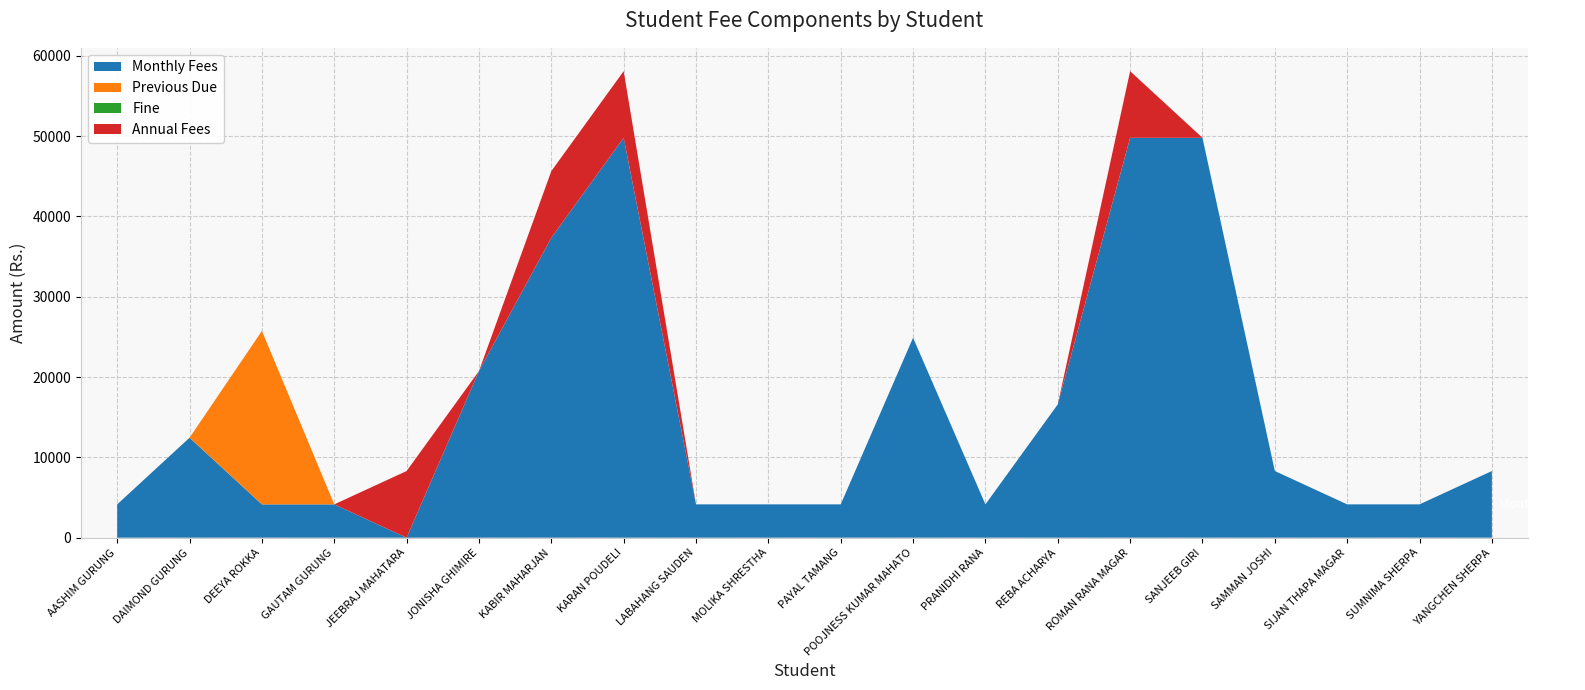

Reading left to right, what are all the values shown in this chart?

Monthly Fees: AASHIM GURUNG=4150	DAIMOND GURUNG=12450	DEEYA ROKKA=4150	GAUTAM GURUNG=4150	JEEBRAJ MAHATARA=0	JONISHA GHIMIRE=20750	KABIR MAHARJAN=37350	KARAN POUDELI=49800	LABAHANG SAUDEN=4150	MOLIKA SHRESTHA=4150	PAYAL TAMANG=4150	POOJNESS KUMAR MAHATO=24900	PRANIDHI RANA=4150	REBA ACHARYA=16600	ROMAN RANA MAGAR=49800	SANJEEB GIRI=49800	SAMMAN JOSHI=8300	SIJAN THAPA MAGAR=4150	SUMNIMA SHERPA=4150	YANGCHEN SHERPA=8300
Previous Due: AASHIM GURUNG=0	DAIMOND GURUNG=0	DEEYA ROKKA=21600	GAUTAM GURUNG=0	JEEBRAJ MAHATARA=0	JONISHA GHIMIRE=0	KABIR MAHARJAN=0	KARAN POUDELI=0	LABAHANG SAUDEN=0	MOLIKA SHRESTHA=0	PAYAL TAMANG=0	POOJNESS KUMAR MAHATO=0	PRANIDHI RANA=0	REBA ACHARYA=0	ROMAN RANA MAGAR=0	SANJEEB GIRI=0	SAMMAN JOSHI=0	SIJAN THAPA MAGAR=0	SUMNIMA SHERPA=0	YANGCHEN SHERPA=0
Fine: AASHIM GURUNG=0	DAIMOND GURUNG=0	DEEYA ROKKA=0	GAUTAM GURUNG=0	JEEBRAJ MAHATARA=0	JONISHA GHIMIRE=0	KABIR MAHARJAN=0	KARAN POUDELI=0	LABAHANG SAUDEN=0	MOLIKA SHRESTHA=0	PAYAL TAMANG=0	POOJNESS KUMAR MAHATO=0	PRANIDHI RANA=0	REBA ACHARYA=0	ROMAN RANA MAGAR=0	SANJEEB GIRI=0	SAMMAN JOSHI=0	SIJAN THAPA MAGAR=0	SUMNIMA SHERPA=0	YANGCHEN SHERPA=0
Annual Fees: AASHIM GURUNG=0	DAIMOND GURUNG=0	DEEYA ROKKA=0	GAUTAM GURUNG=0	JEEBRAJ MAHATARA=8300	JONISHA GHIMIRE=0	KABIR MAHARJAN=8300	KARAN POUDELI=8300	LABAHANG SAUDEN=0	MOLIKA SHRESTHA=0	PAYAL TAMANG=0	POOJNESS KUMAR MAHATO=0	PRANIDHI RANA=0	REBA ACHARYA=0	ROMAN RANA MAGAR=8300	SANJEEB GIRI=0	SAMMAN JOSHI=0	SIJAN THAPA MAGAR=0	SUMNIMA SHERPA=0	YANGCHEN SHERPA=0